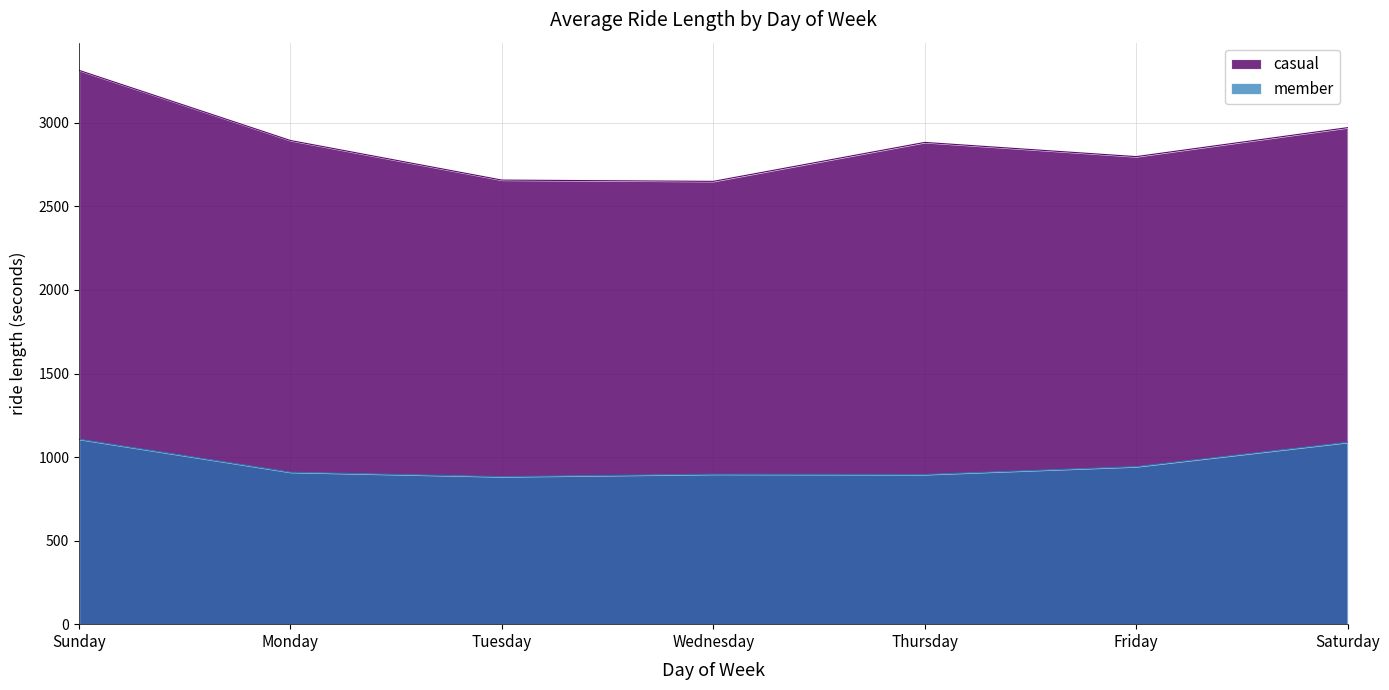

True or false: member has more than 1 interior local peaks.

False